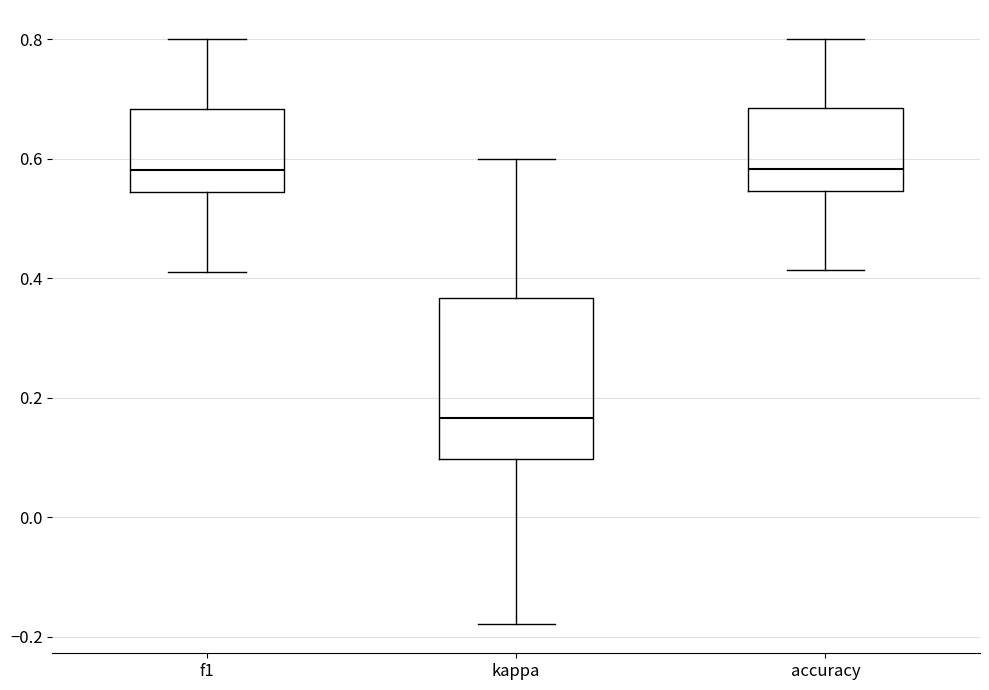

Where is the lower edge of the box for f1 on the y-axis? The values are not printed on the chart, so give them approximately, as read against the axis.

0.54